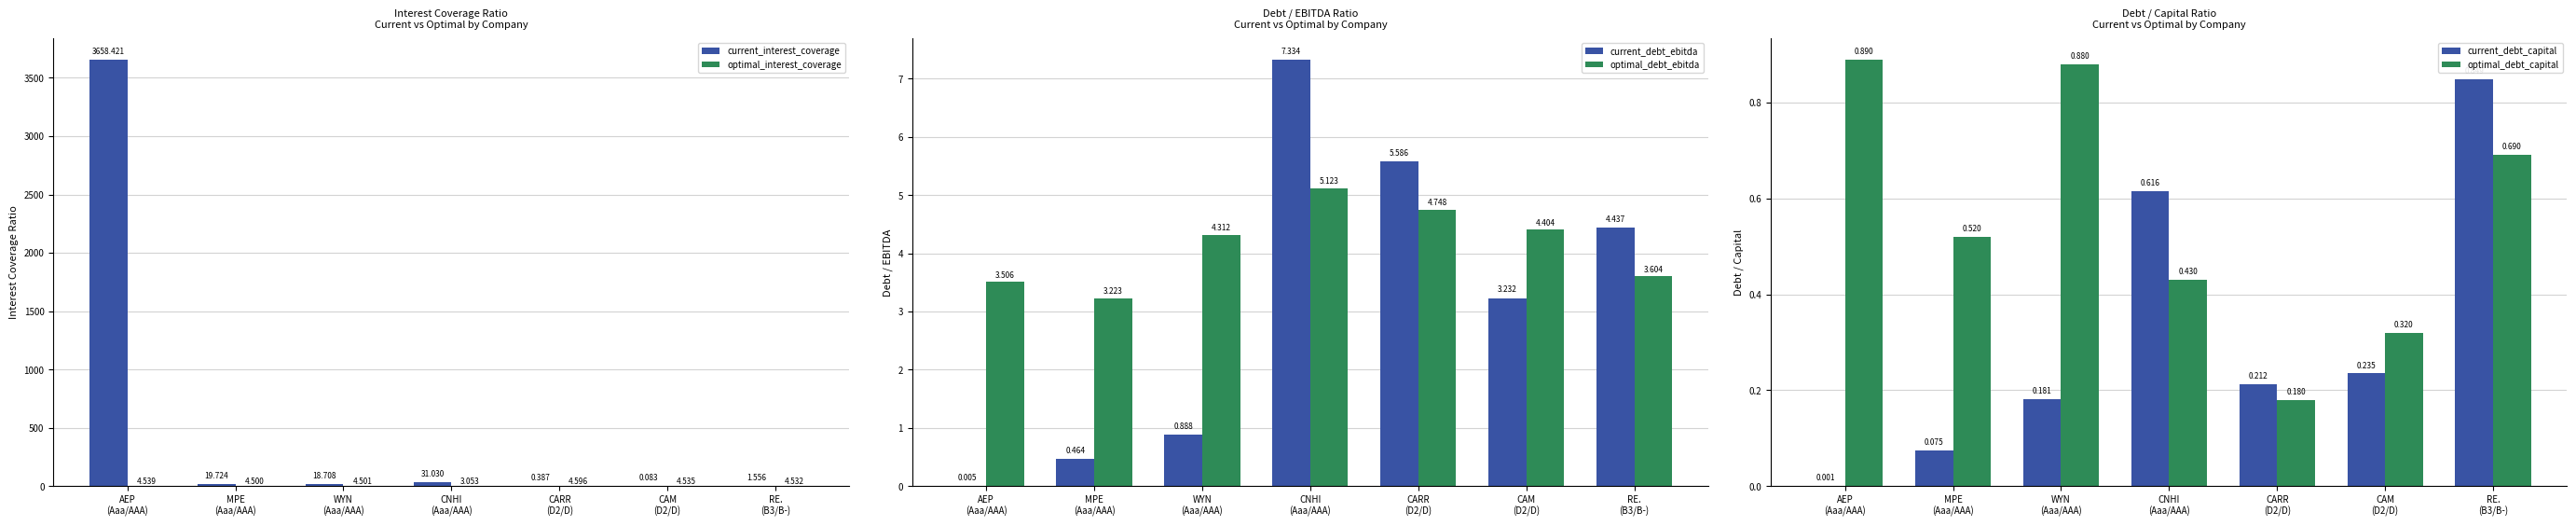

Which series has the largest total across all categories?

current_interest_coverage